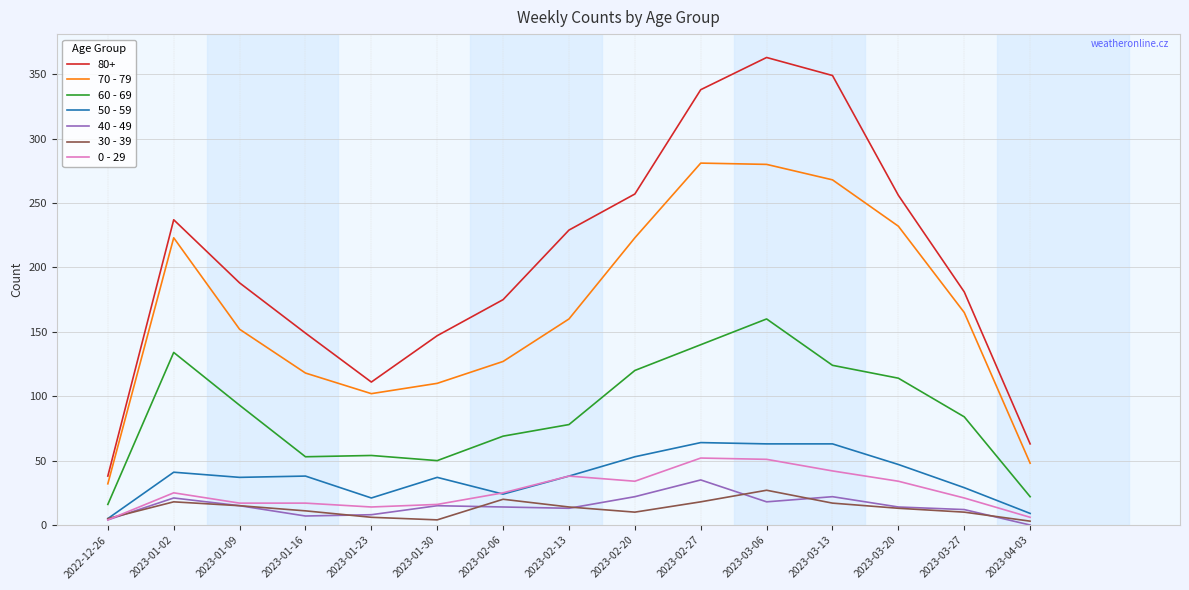

Is the value of 60 - 69 at 2023-01-23 greater than the value of 50 - 59 at 2023-01-09?

Yes